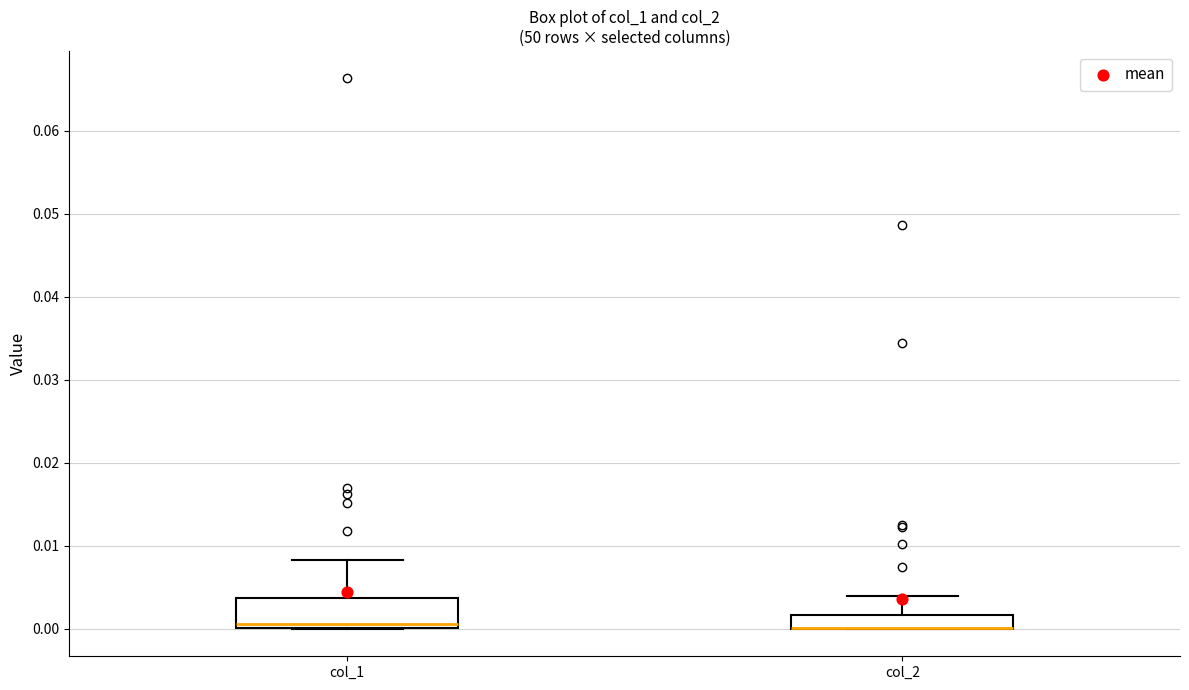

Where is the upper edge of the box for col_2 on the y-axis? The values are not printed on the chart, so give them approximately, as read against the axis.

0.002